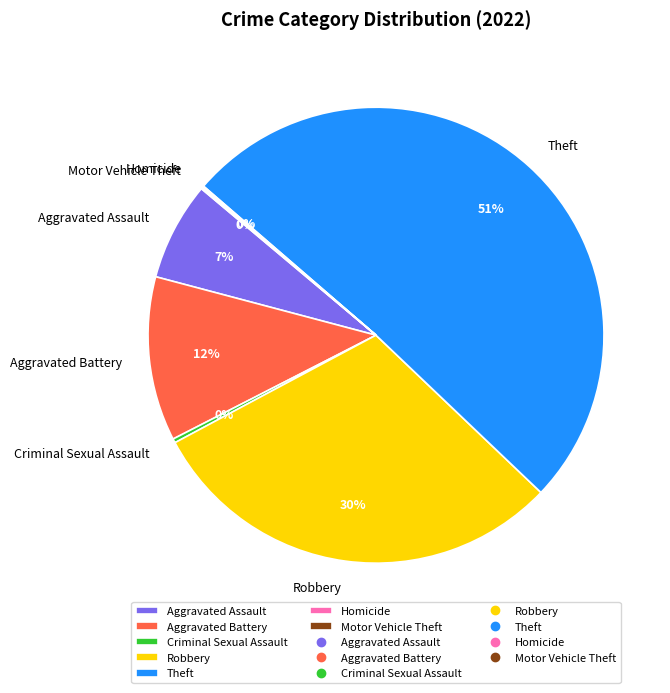

To the nearest percent, what is the difference between the largest and smallest slice percentages?

51%